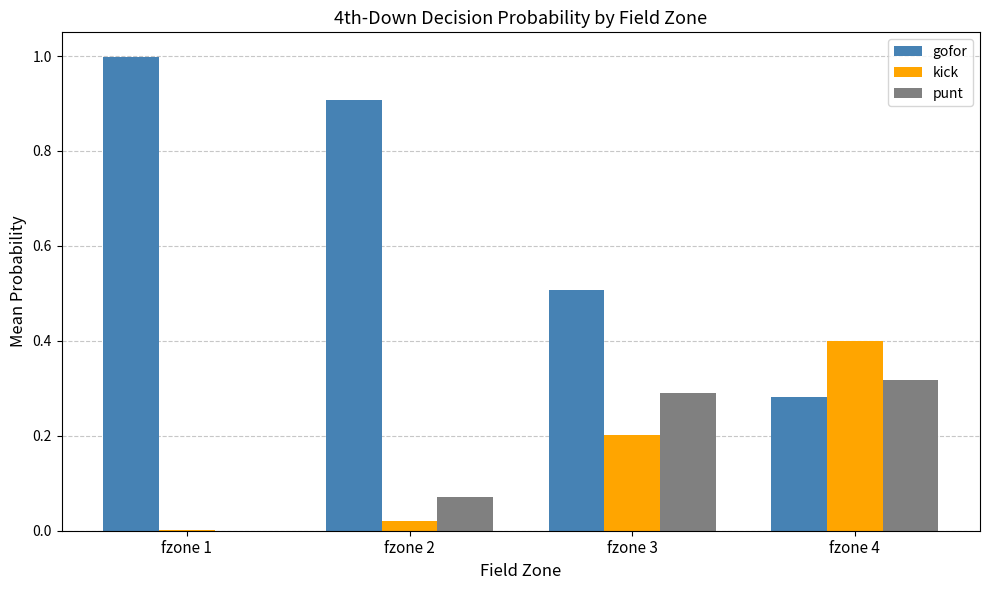

What is the total value across all series at fzone 3?

1.0